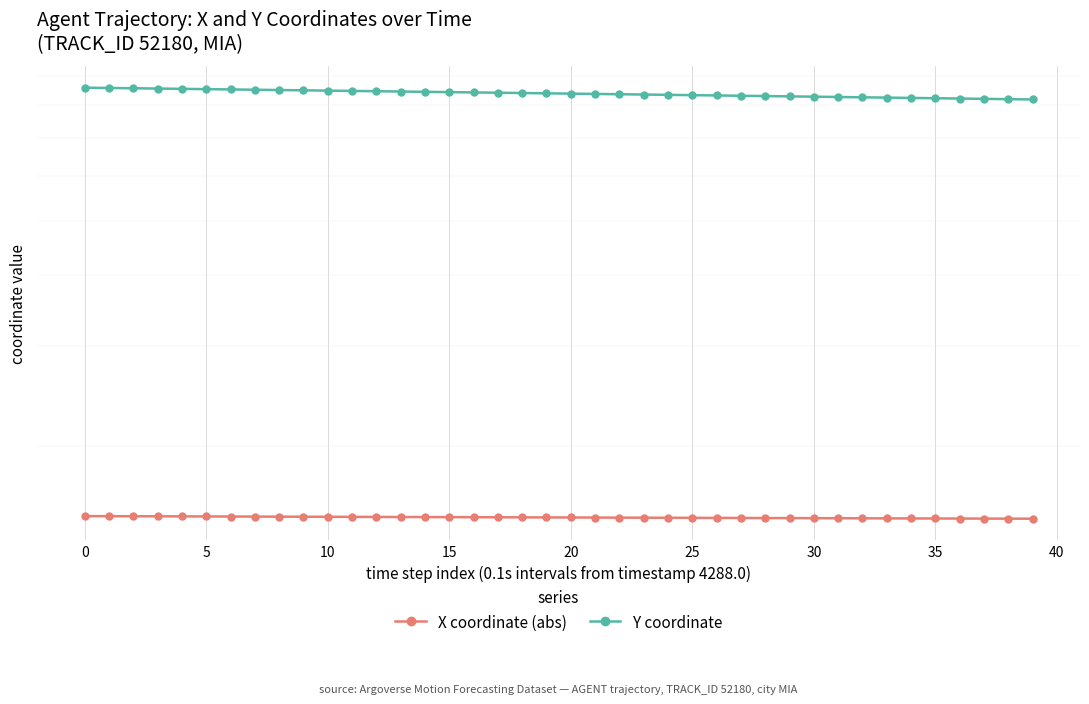

True or false: Y coordinate and X coordinate (abs) intersect in this chart.

False